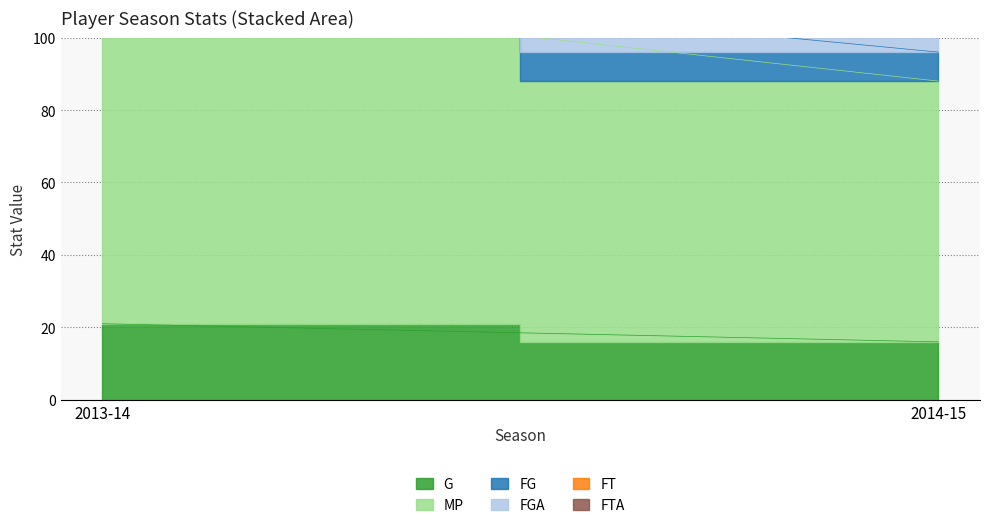

Rank the categories by FG value from lowest to highest.

2013-14, 2014-15